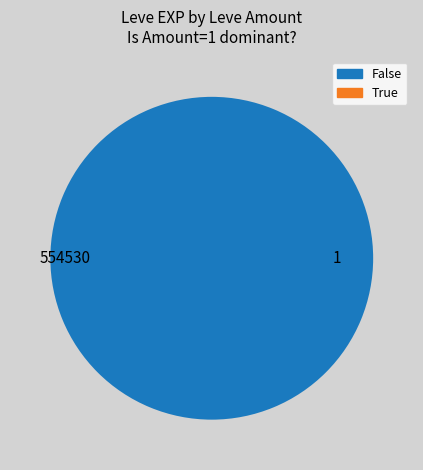

Is there any slice that represents more than half of the pie?

Yes